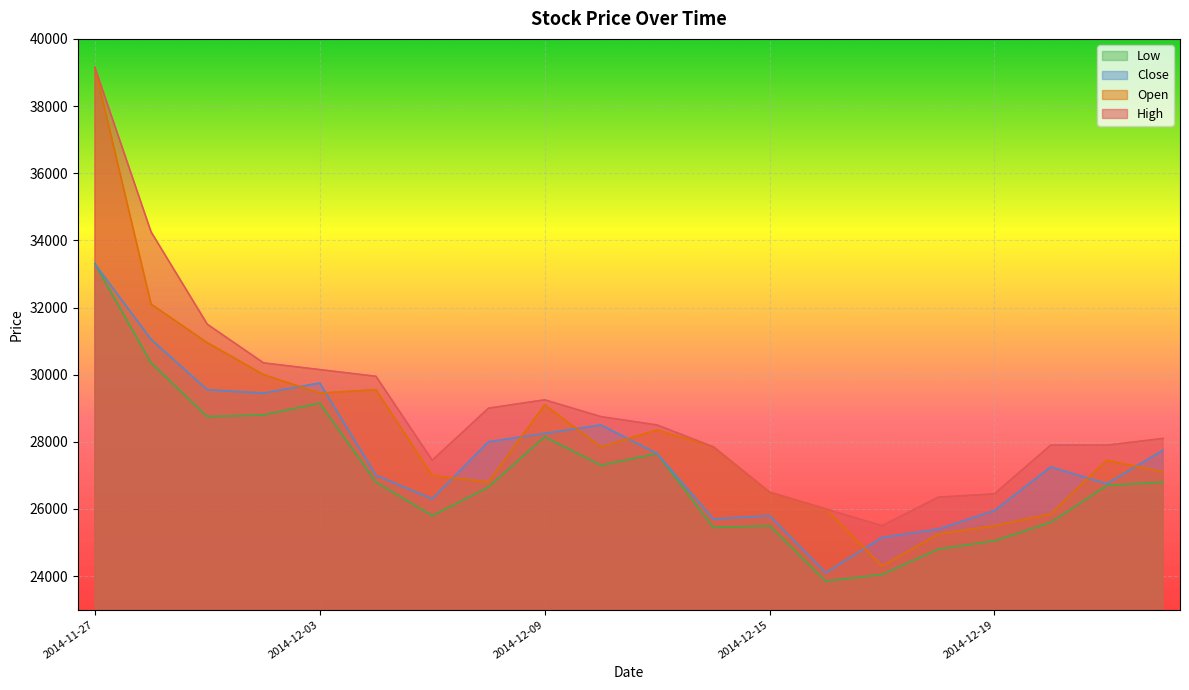

What is the total value across all series at 2014-12-15?

104300